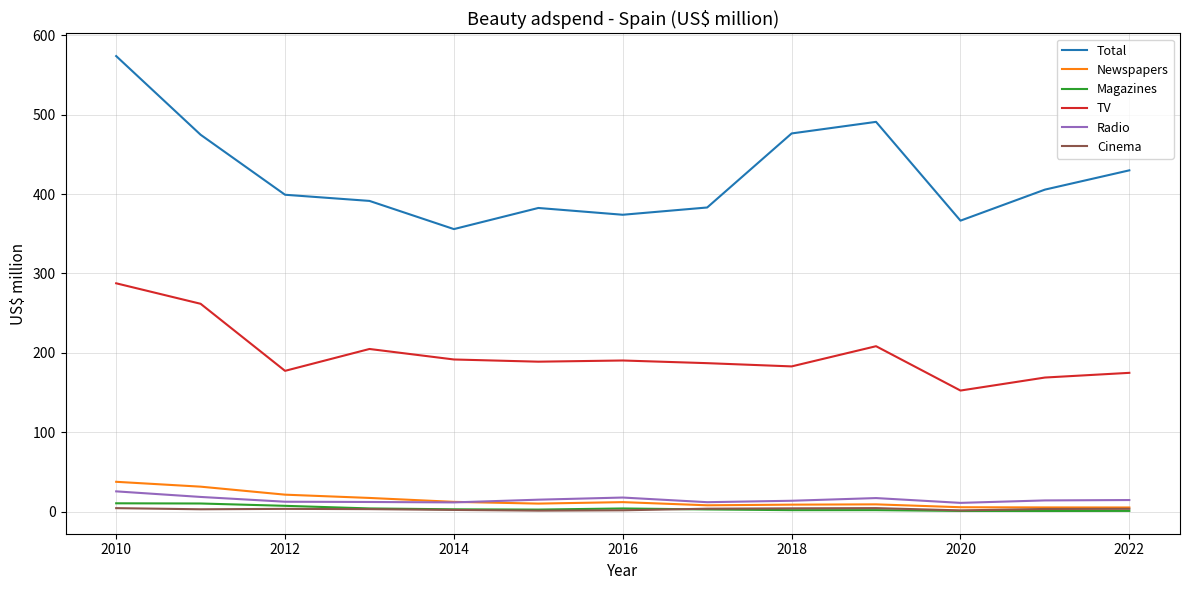

What is the greatest value displayed?

573.6